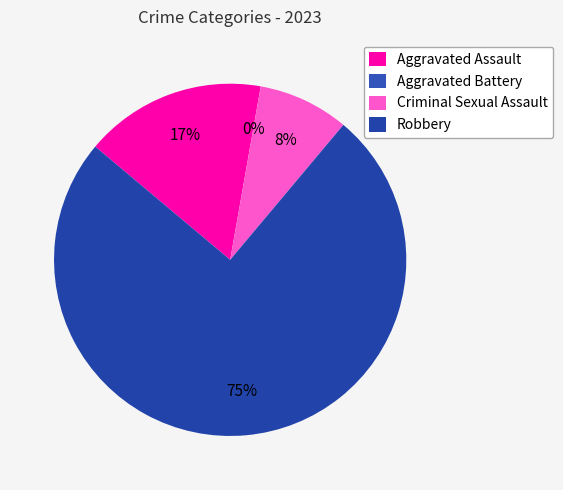

Is it true that Aggravated Battery is 1% of the pie?

False